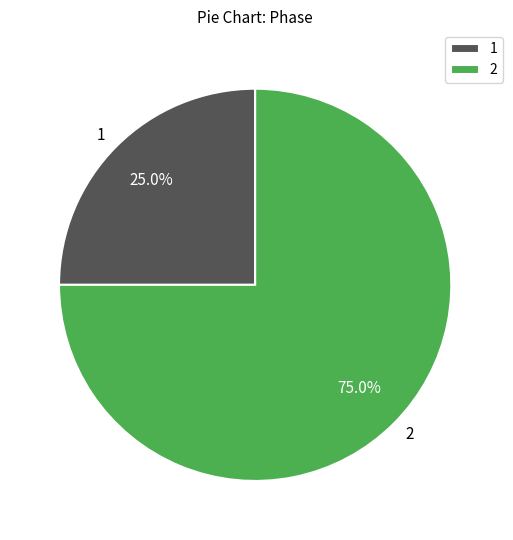

What is the ratio of the value at 1 to the value at 2?

0.3